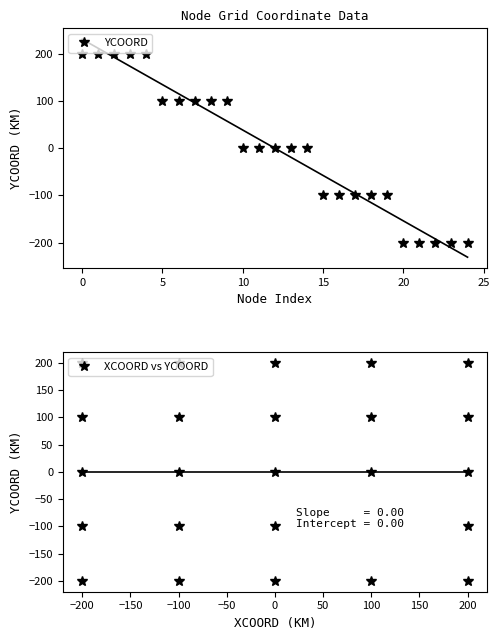

True or false: YCOORD and XCOORD vs YCOORD cross at least once.

False